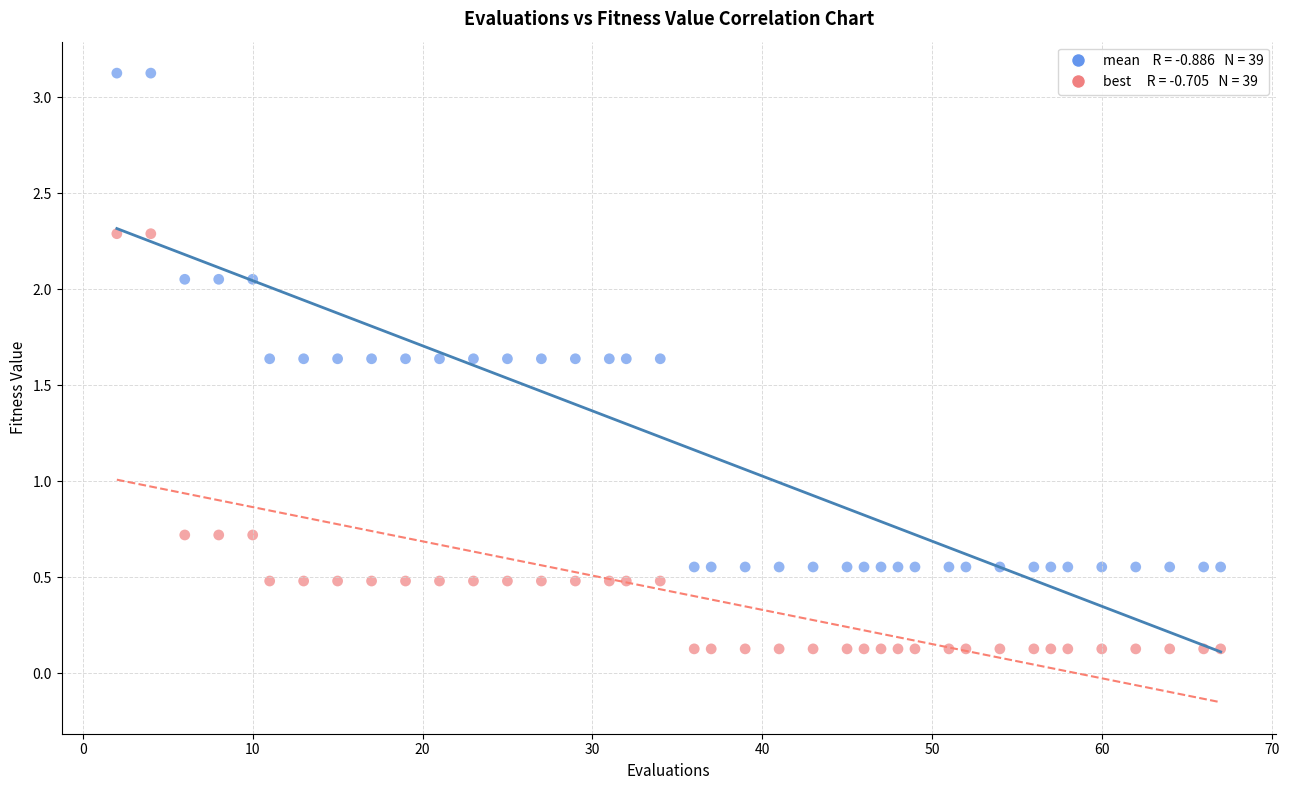

Across all data points, what is the range of X values (max minus min)?

65.0